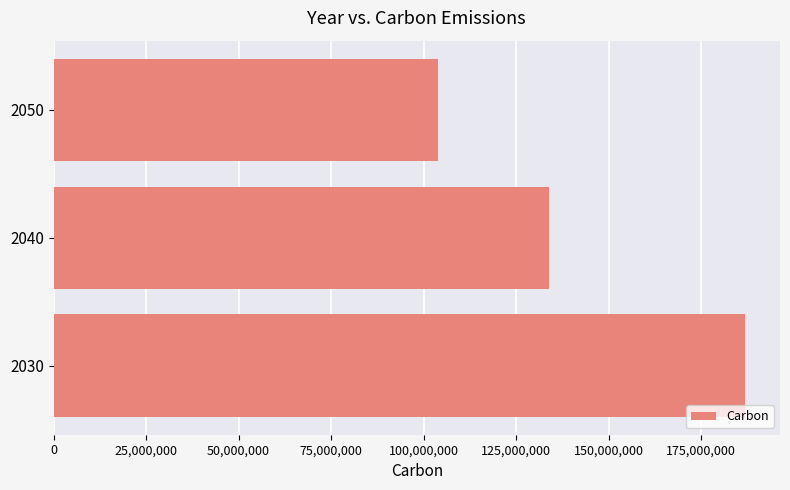

The value at 2030 is 267991057. True or false?

False